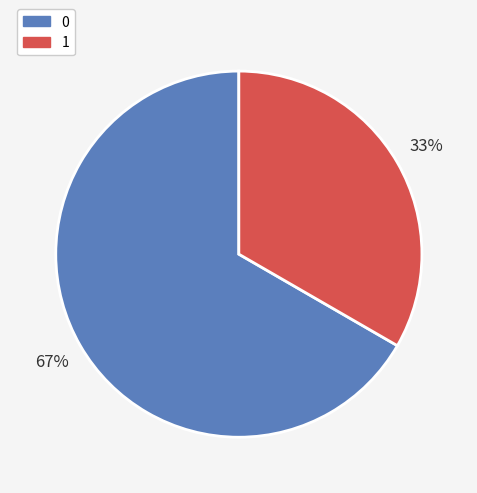

To the nearest percent, what is the average slice percentage?

50%